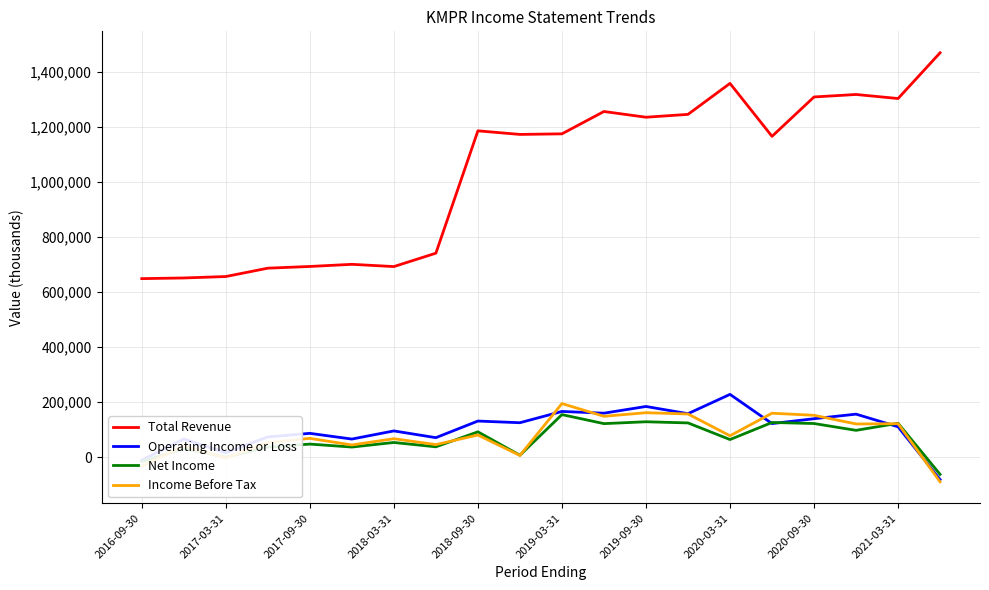

What is the sum of all Total Revenue values?

20673100